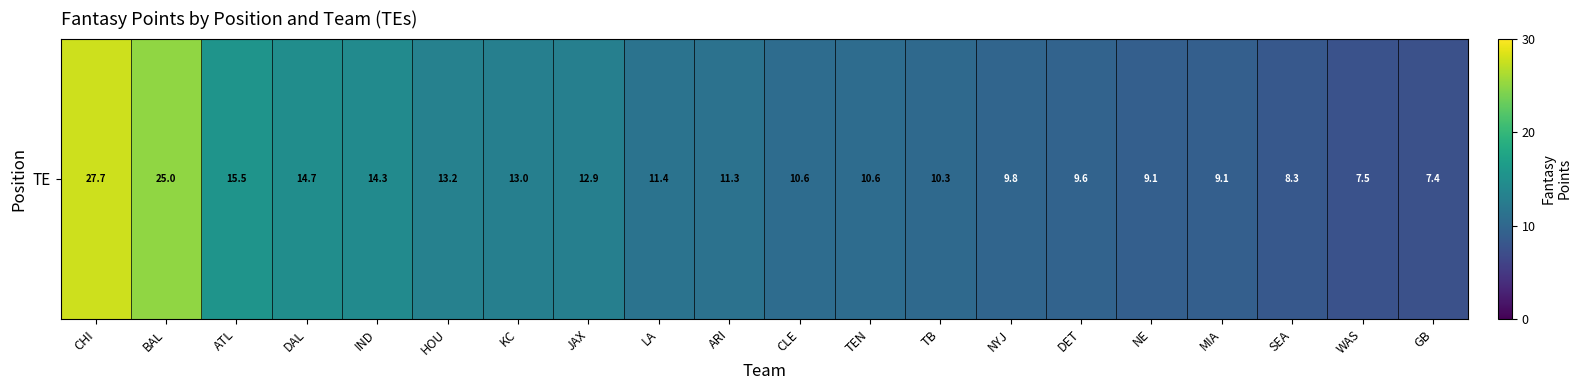

What is the change in value from BAL to NYJ?

-15.2